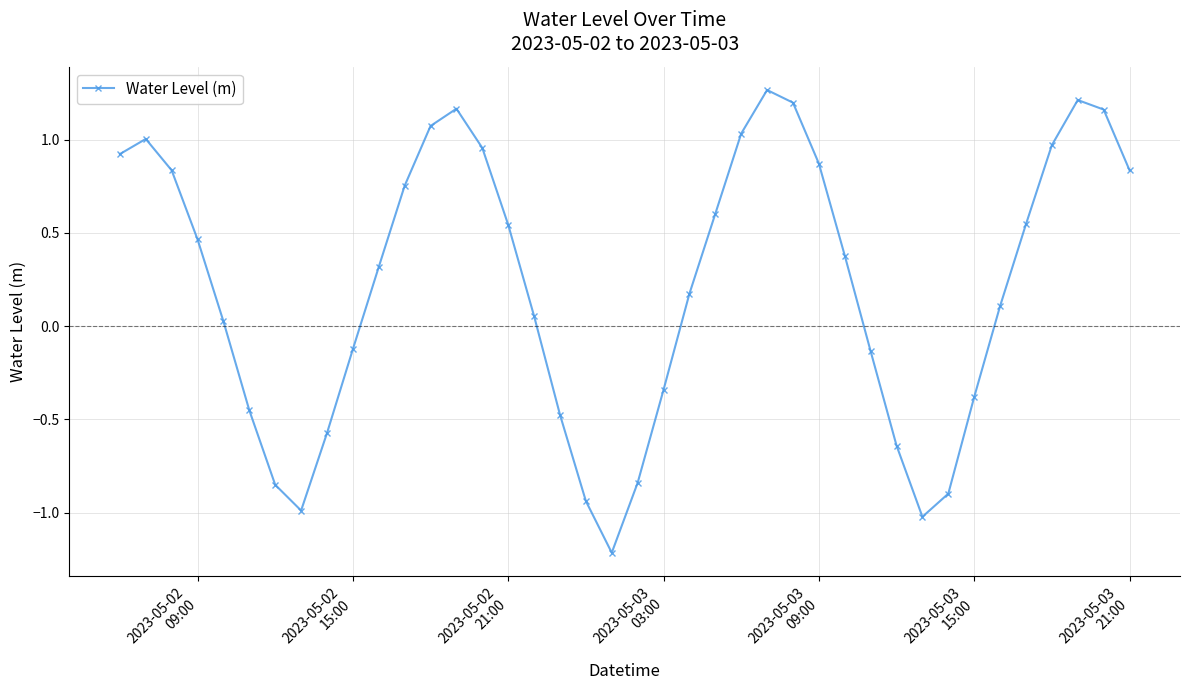

What is the difference between the maximum and minimum values?

2.5